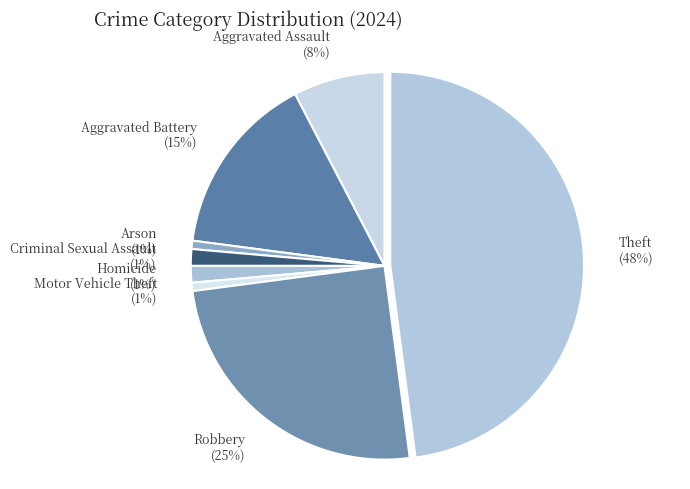

The Robbery slice represents 19% of the pie. True or false?

False